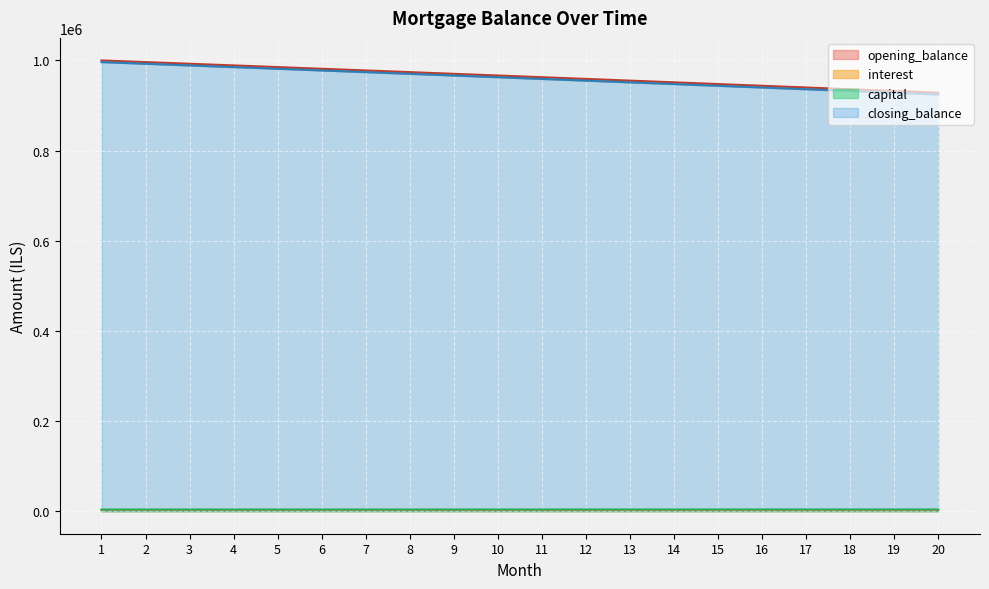

Is the value of capital at 9 greater than the value of interest at 2?

Yes